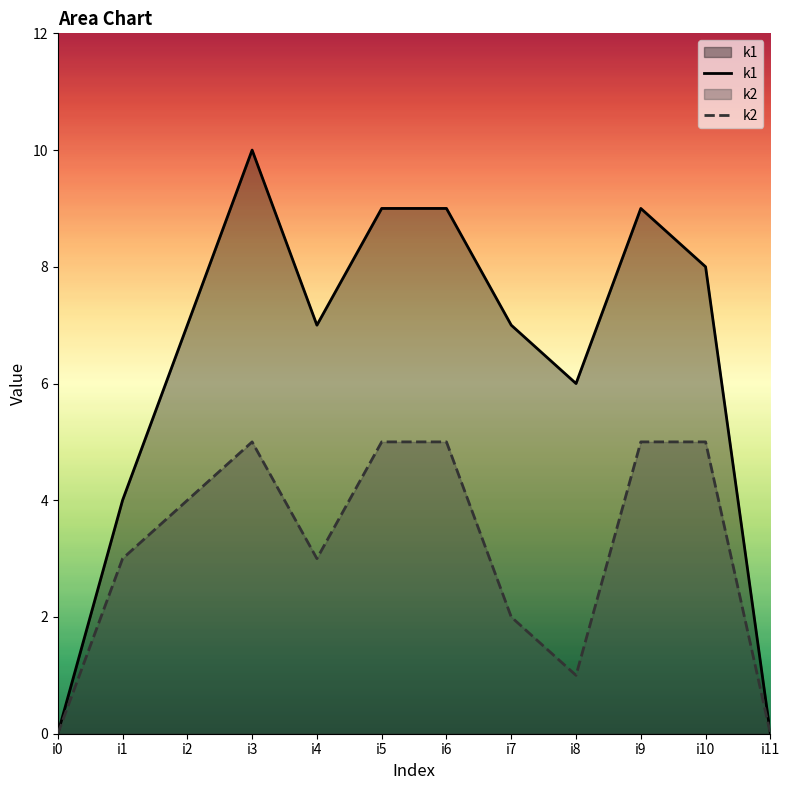

What is the sum of the k1 values at i10 and i6?

17